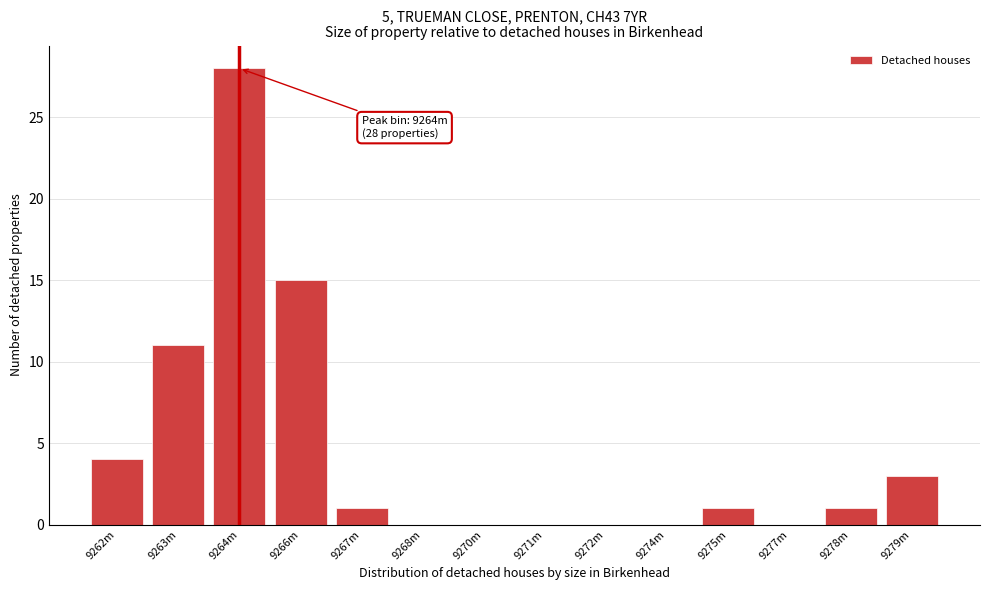

Reading left to right, extract all data points from this chart.

9262m=4	9263m=11	9264m=28	9266m=15	9267m=1	9268m=0	9270m=0	9271m=0	9272m=0	9274m=0	9275m=1	9277m=0	9278m=1	9279m=3